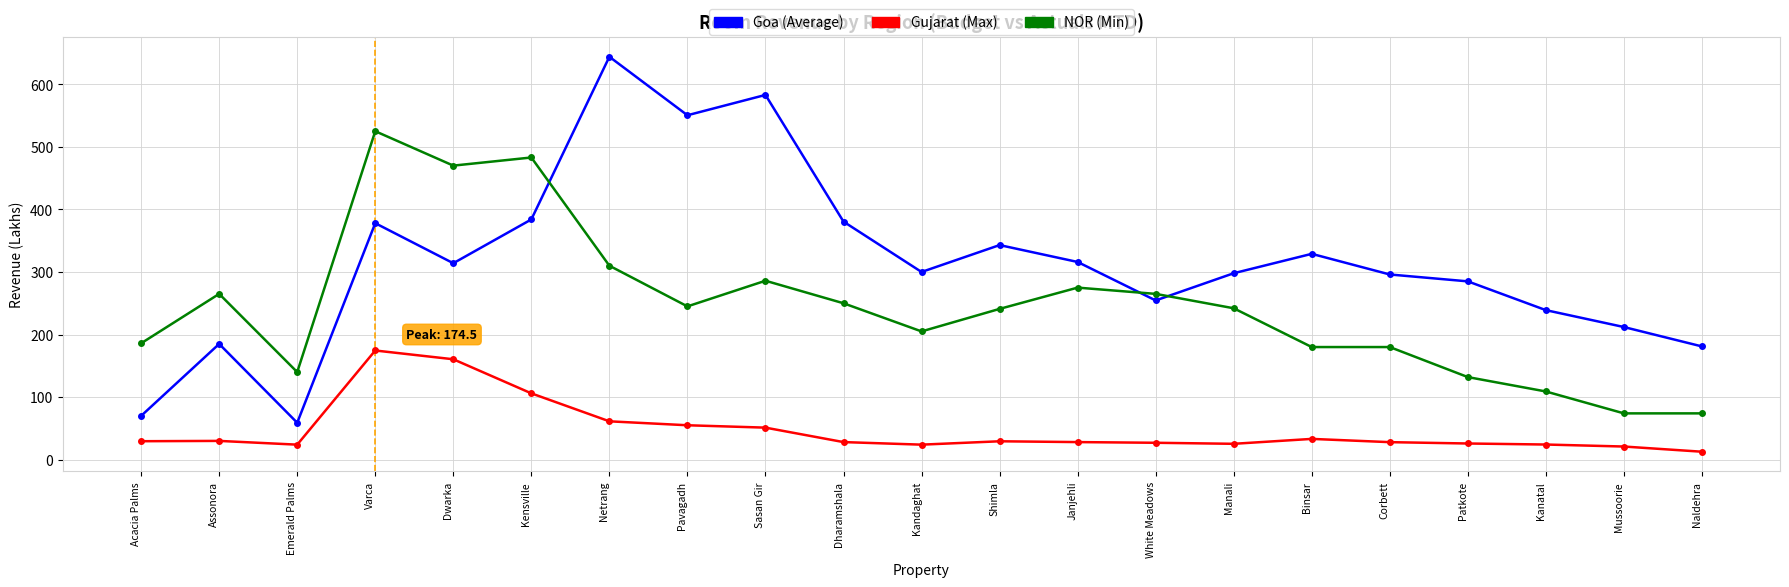

How many lines are shown in the chart?

3